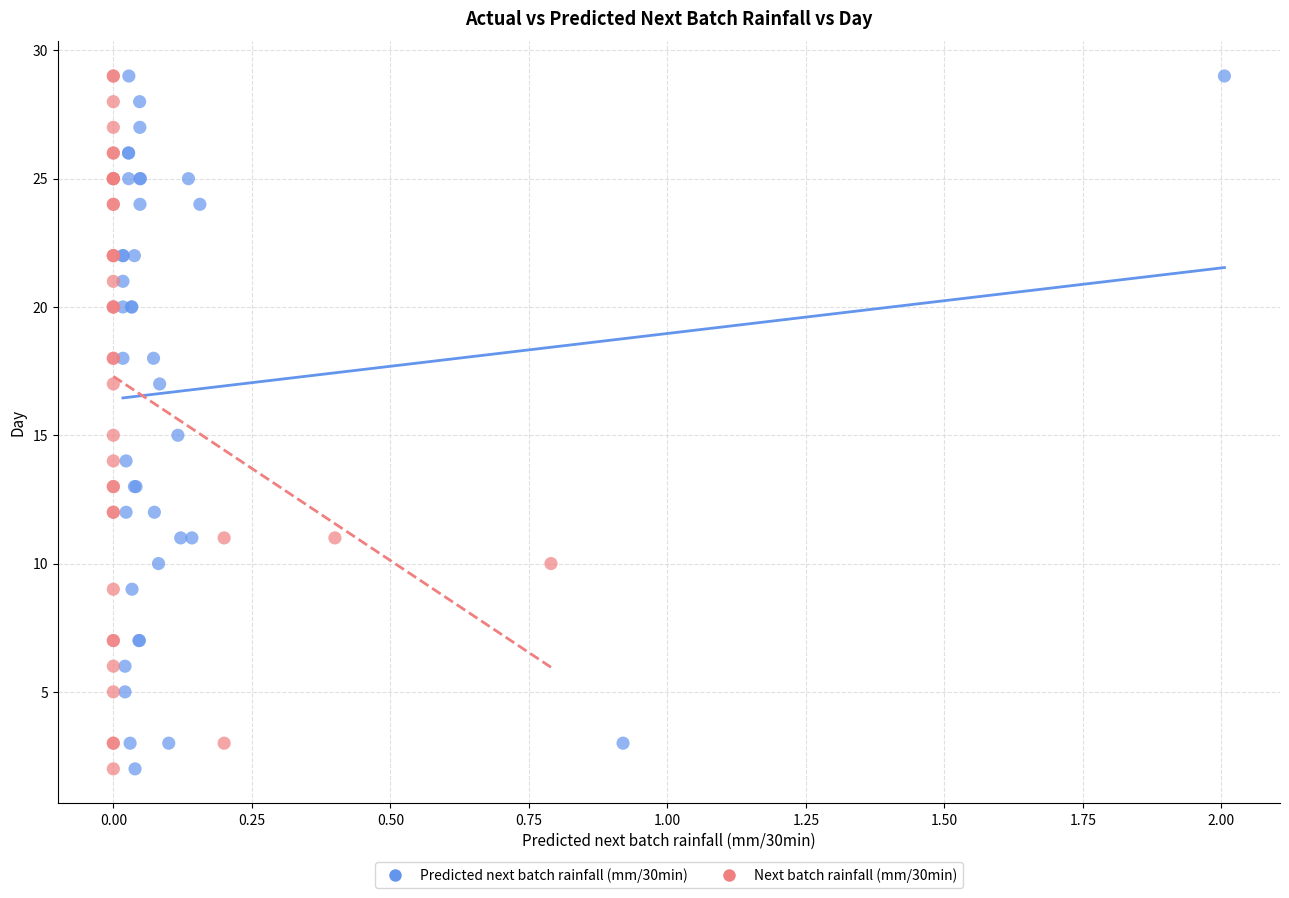

What are all the series names shown in the legend?

Predicted next batch rainfall (mm/30min), Next batch rainfall (mm/30min)